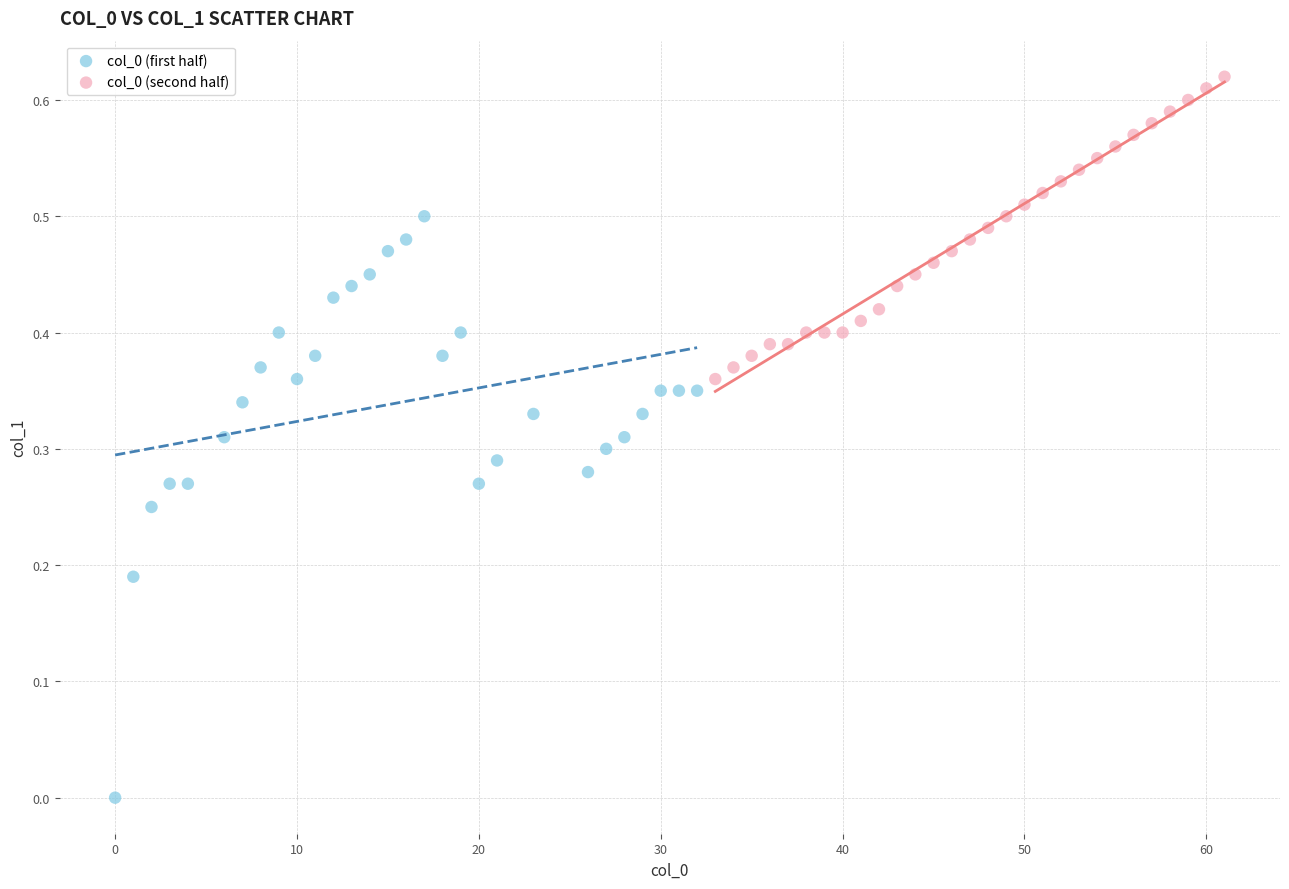

Which series contains the highest Y value?

col_0 (second half)